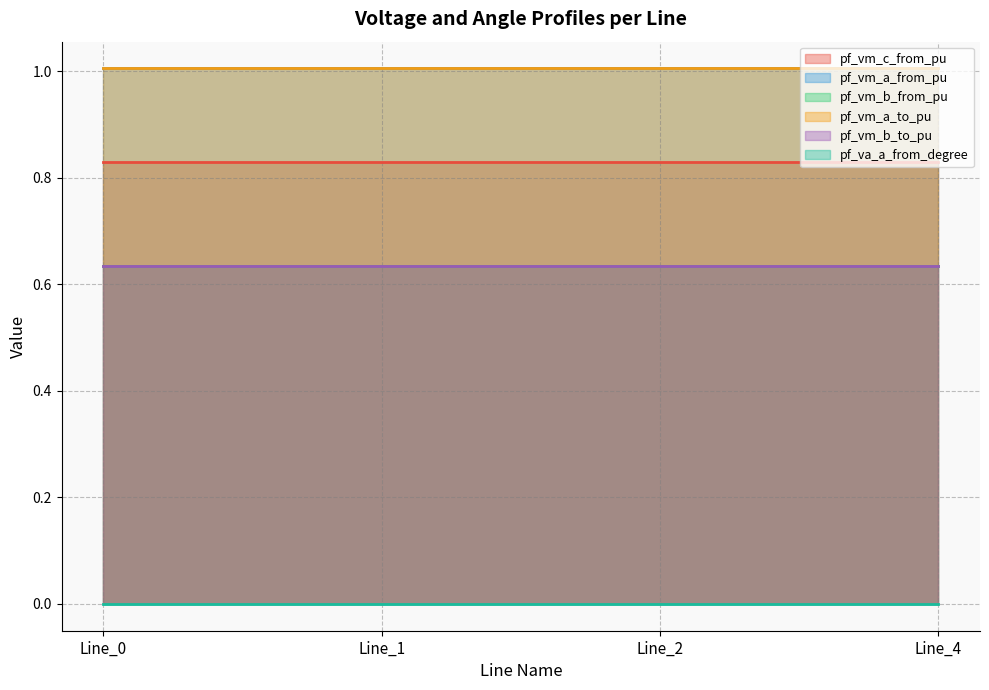

Between Line_1 and Line_2, which series saw the biggest shift?

pf_va_a_from_degree